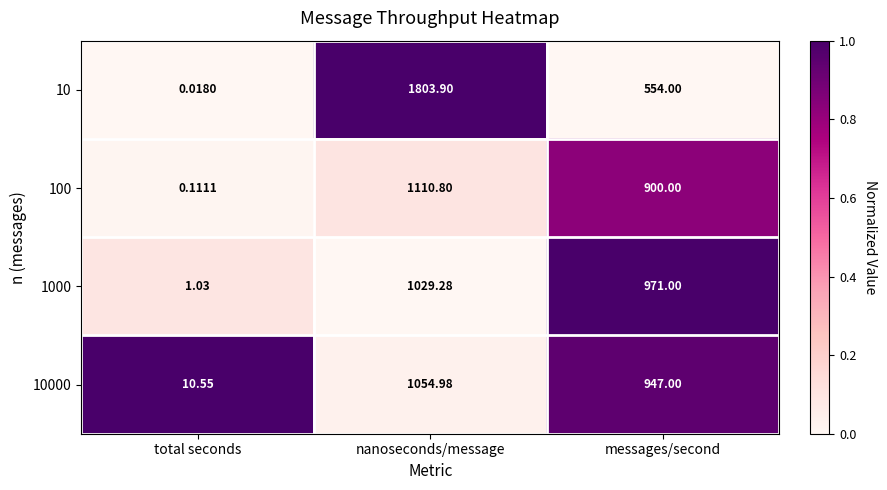

Which series has the largest range (max minus min)?

10